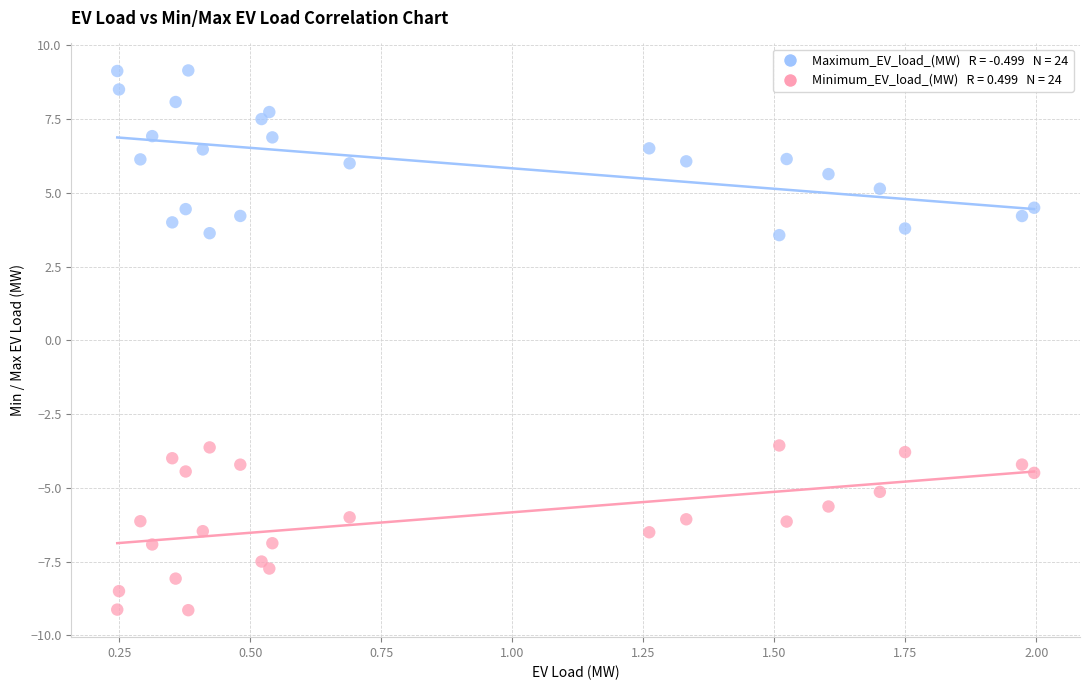

Across all data points, what is the range of Y values (max minus min)?

18.3